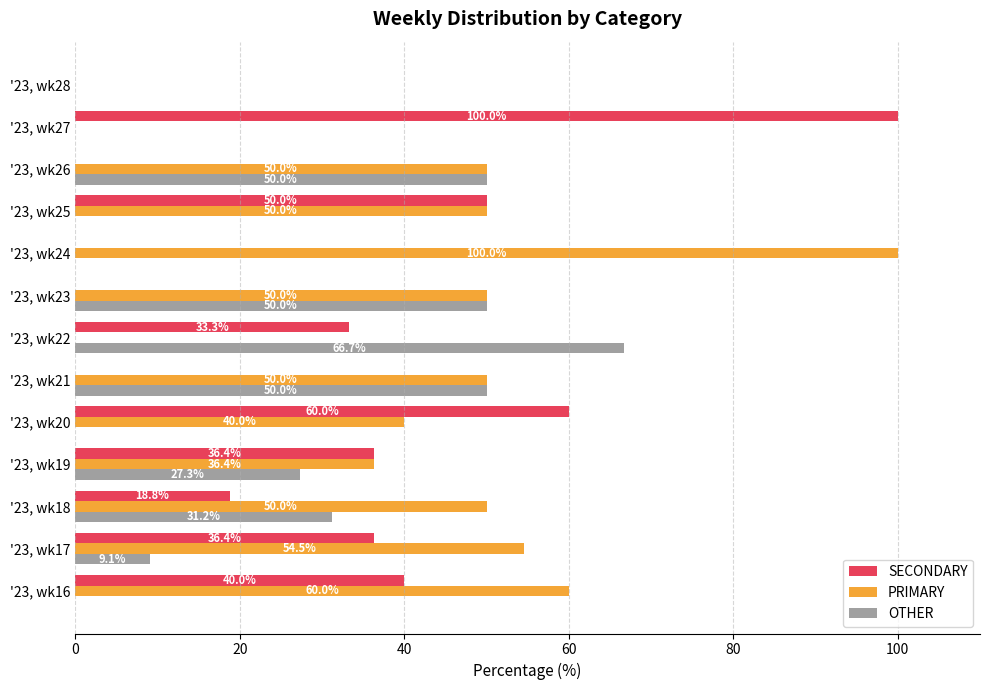

True or false: OTHER has a value of 50.0 at '23, wk21.

True